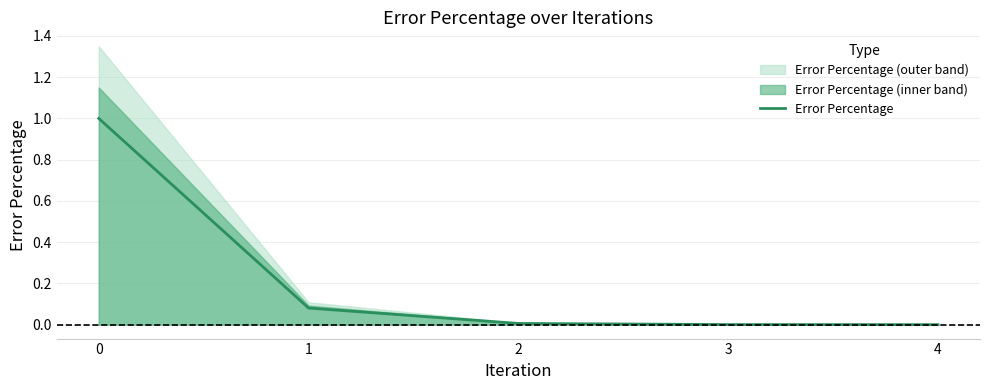

What is the average value?

0.2